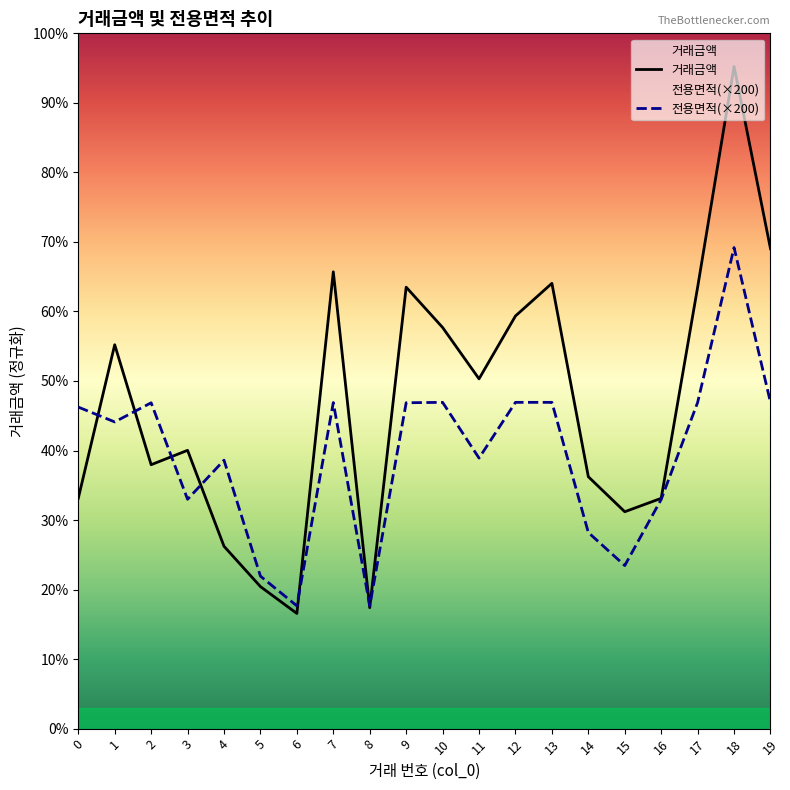

Reading left to right, extract all data points from this chart.

거래금액: 12000.0	20000.0	13750.0	14500.0	9500.0	7400.0	6000.0	23800.0	6300.0	23000.0	20900.0	18224.0	21500.0	23200.0	13124.0	11300.0	12000.0	23000.0	34500.0	25000.0
전용면적: 16752.0	15978.9	16976.0	11948.6	13986.0	7944.0	6396.0	16988.0	6396.0	16978.0	16999.0	14095.1	16999.0	16999.0	10218.2	8496.0	11944.0	16994.0	25063.6	16994.0